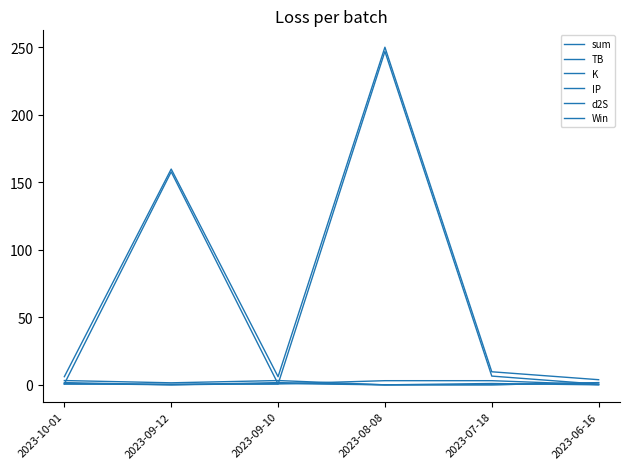

How many lines are shown in the chart?

6